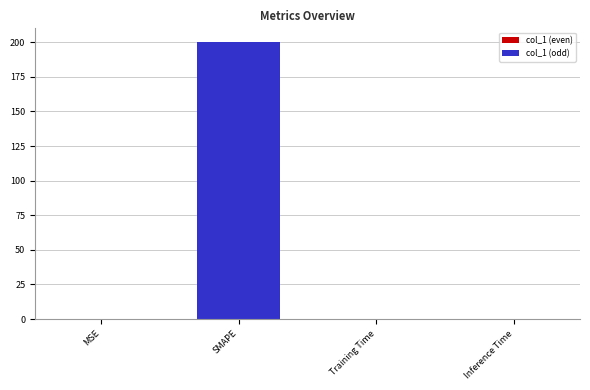

Which category has the highest value across all series?

SMAPE